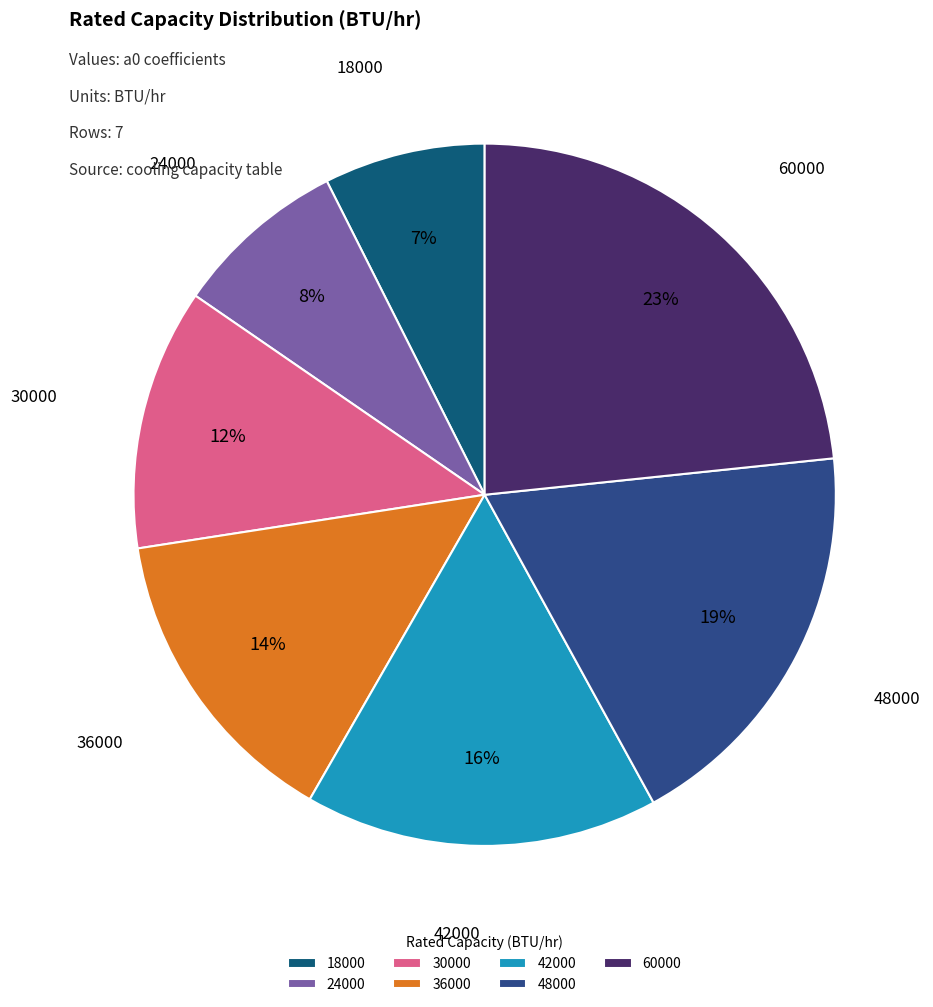

To the nearest percent, what is the average slice percentage?

14%